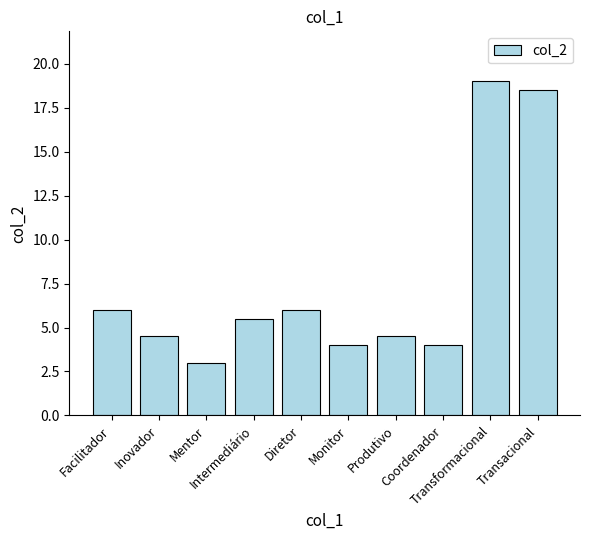

What is the change in value from Produtivo to Transacional?

+14.0